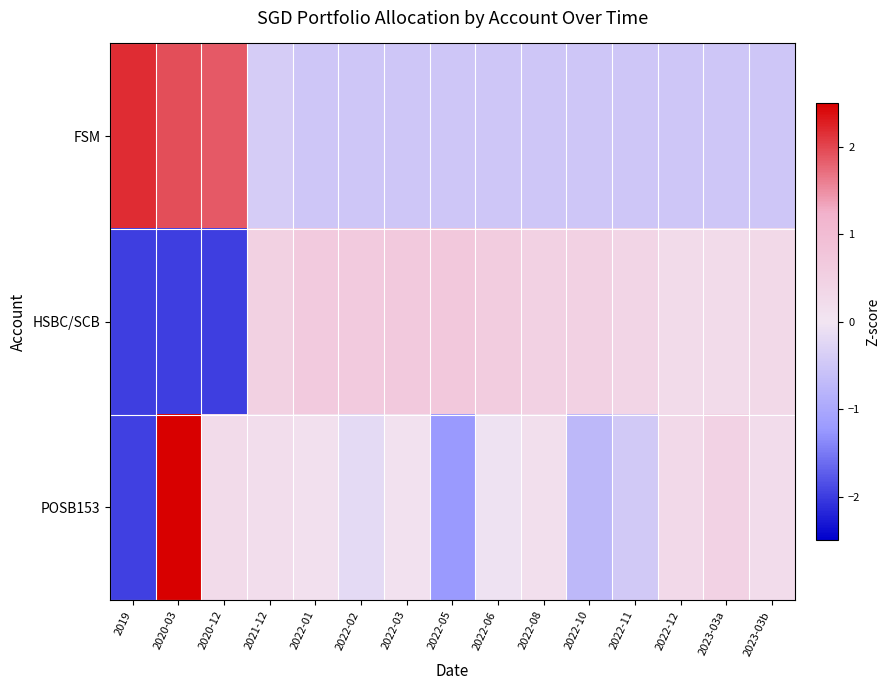

List the series in order of their overall mean, highest first.

HSBC/SCB, FSM, POSB153